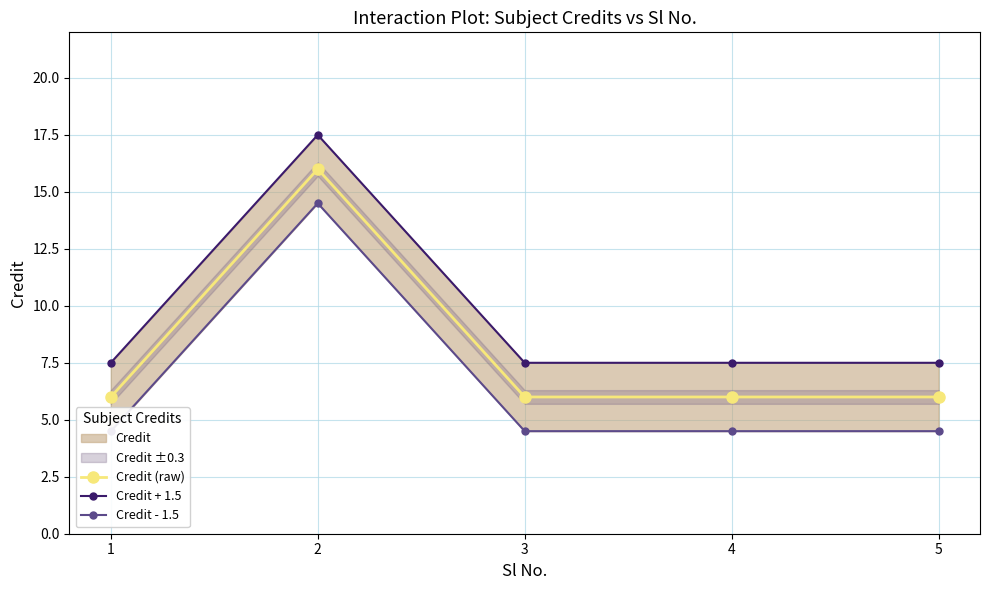

Which series changed the most between 3 and 5?

Credit (raw)